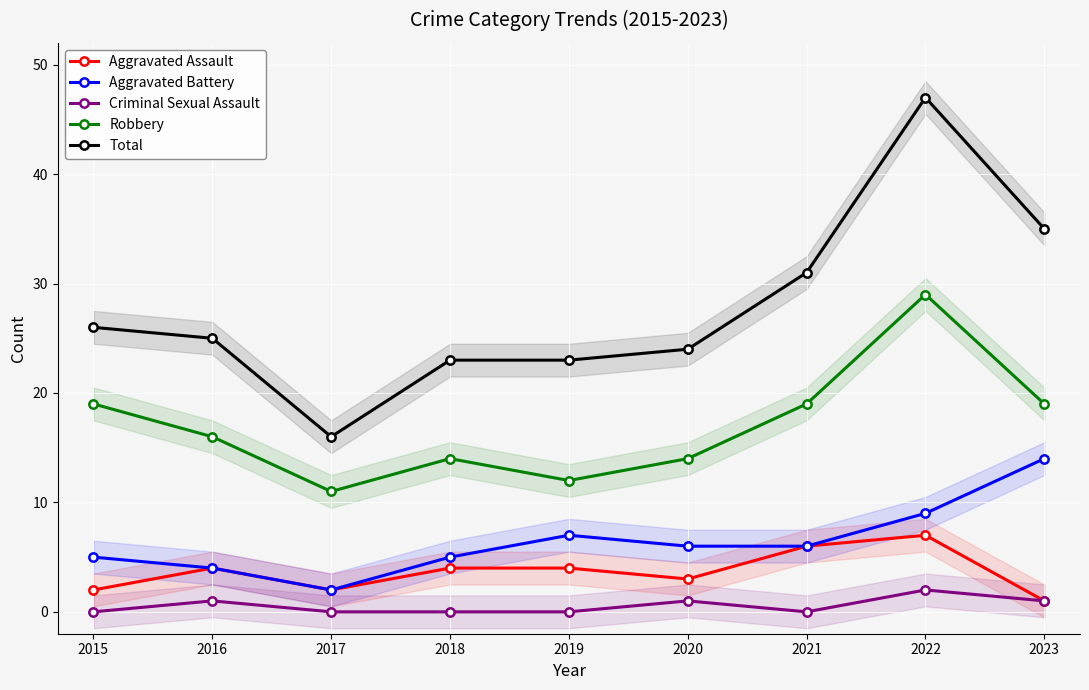

True or false: Aggravated Assault and Total cross at least once.

False